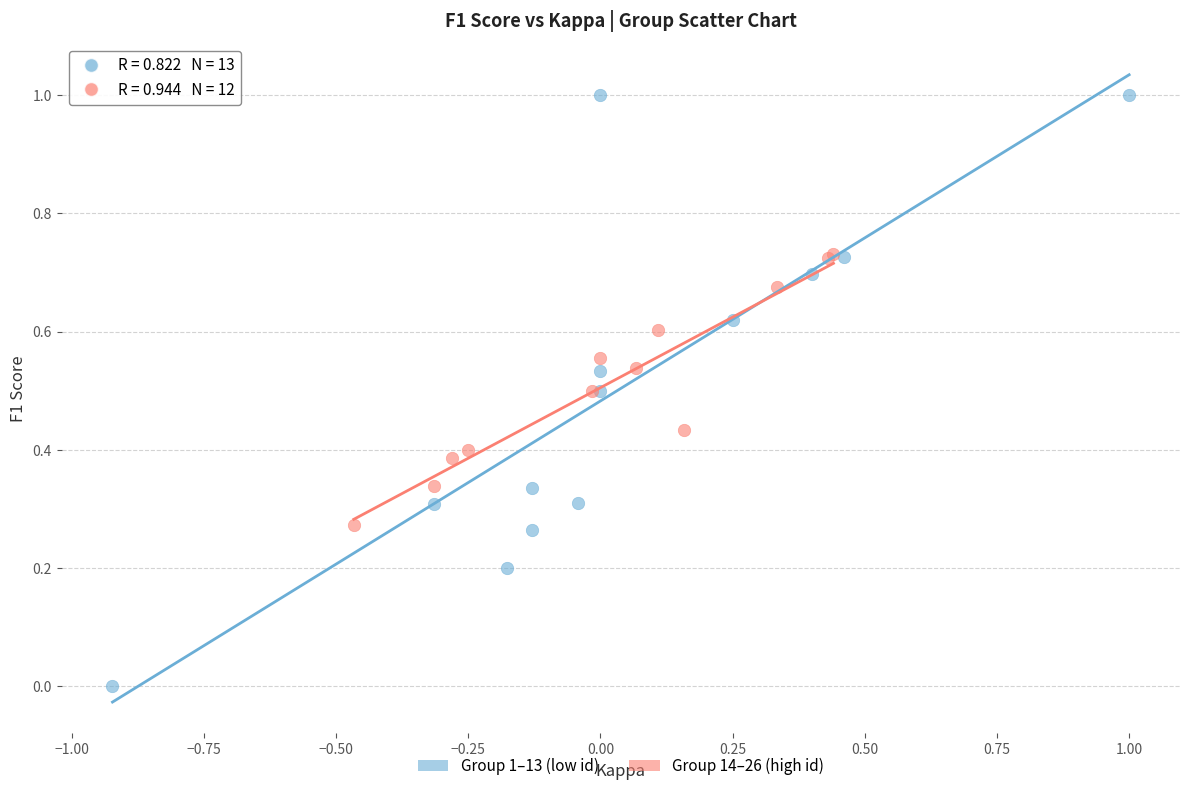

Which series has the widest spread of Y values?

Group 1–13 (low id)